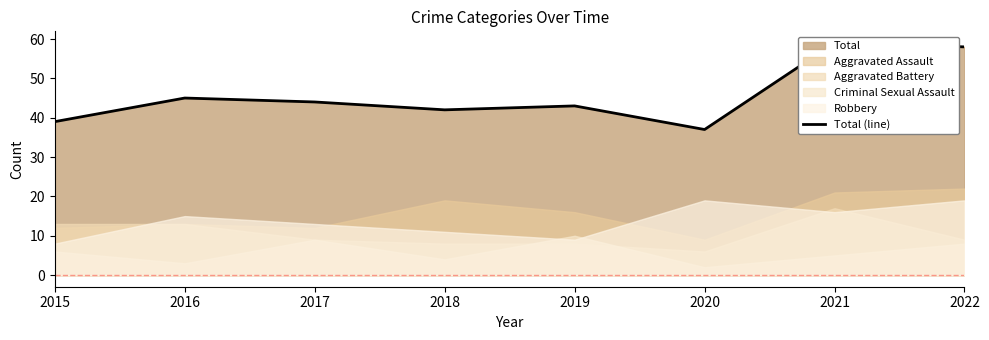

Where is the first local maximum?

2016